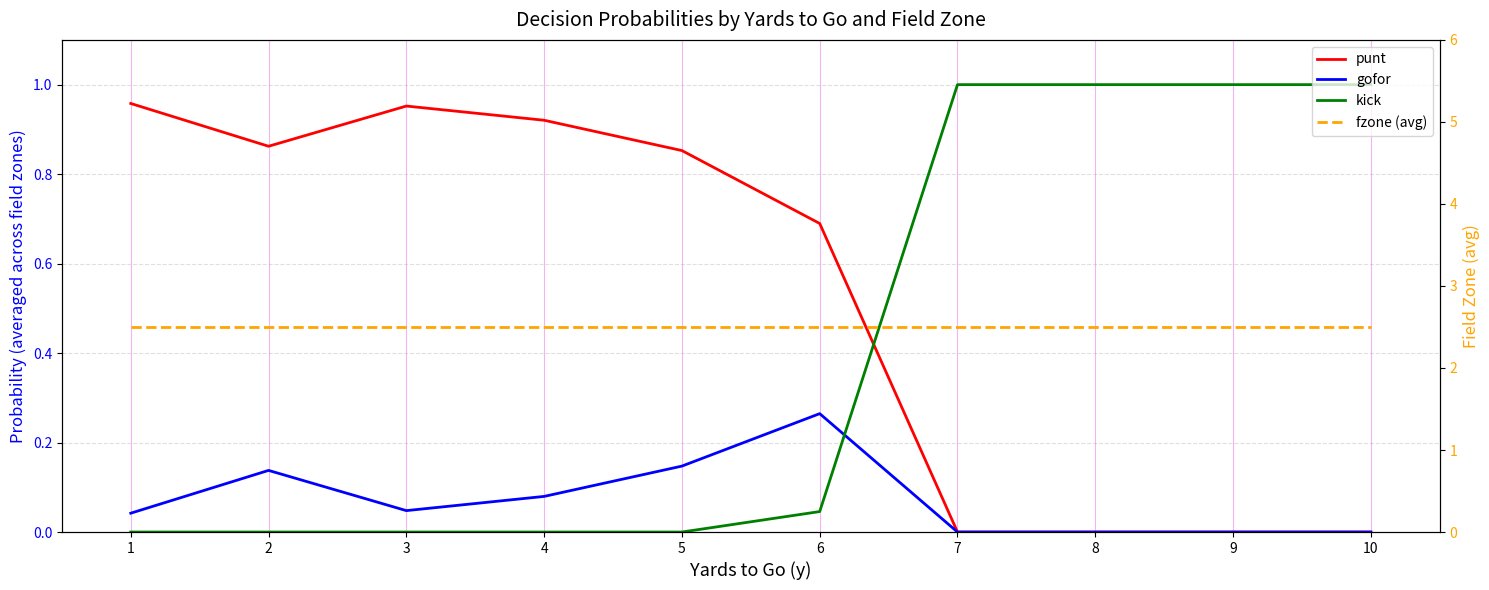

Reading right to left, list all the values displayed in this chart.

punt: 10=0.0	9=0.0	8=0.0	7=0.0	6=0.7	5=0.9	4=0.9	3=1.0	2=0.9	1=1.0
gofor: 10=0.0	9=0.0	8=0.0	7=0.0	6=0.3	5=0.1	4=0.1	3=0.0	2=0.1	1=0.0
kick: 10=1.0	9=1.0	8=1.0	7=1.0	6=0.0	5=0.0	4=0.0	3=0.0	2=0.0	1=0.0
fzone (avg): 10=2.5	9=2.5	8=2.5	7=2.5	6=2.5	5=2.5	4=2.5	3=2.5	2=2.5	1=2.5